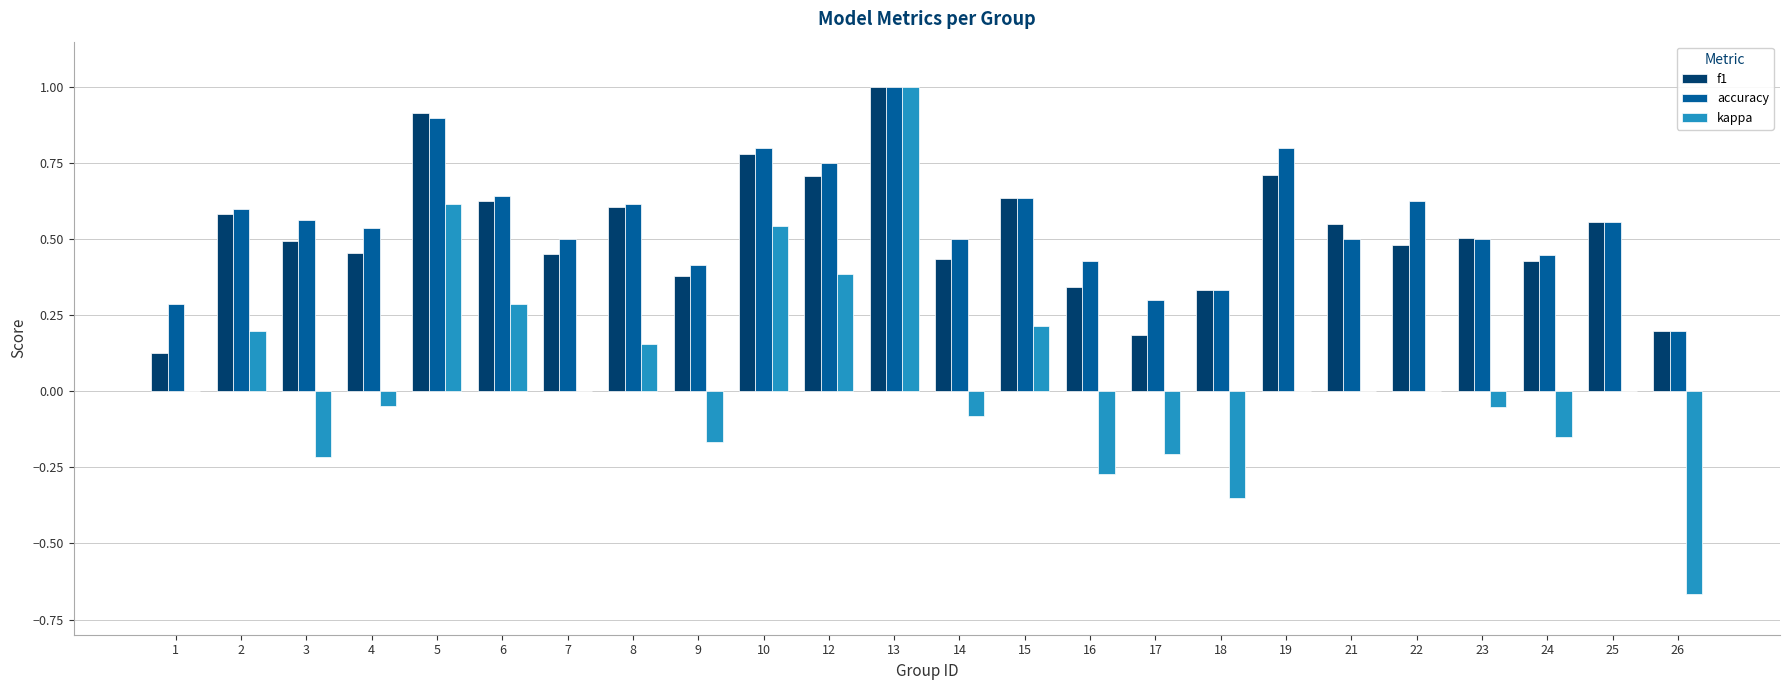

What is the sum of the f1 values at 22 and 12?

1.2